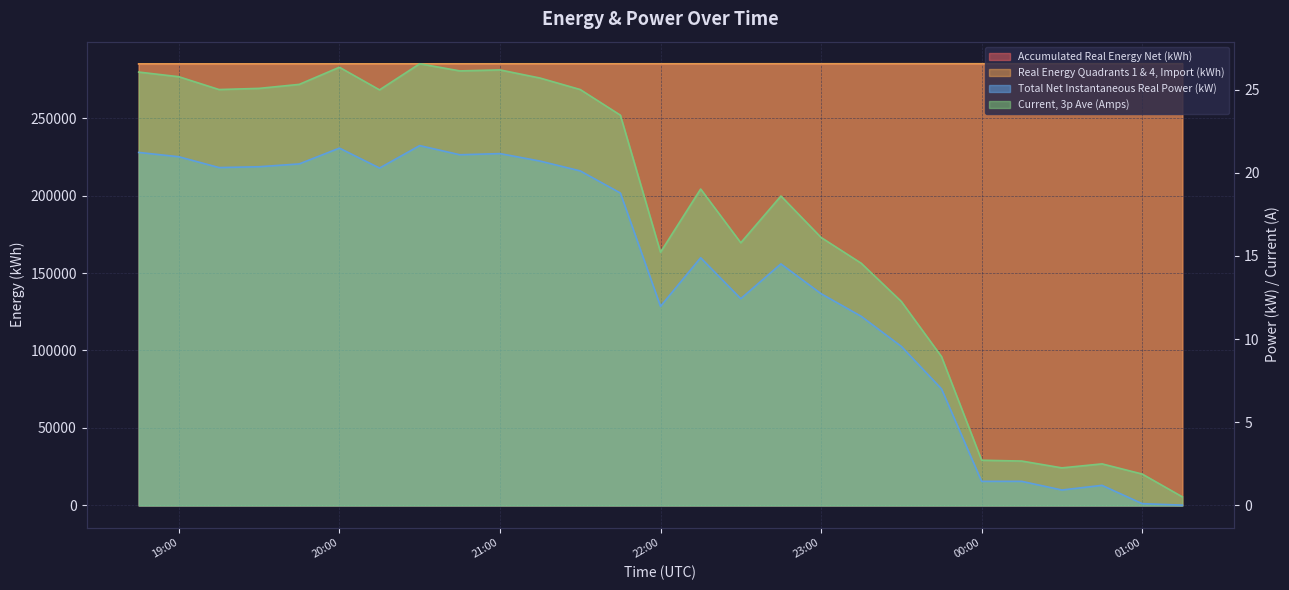

What is the total value across all series at 2021-02-27 19:30:00?

569899.7